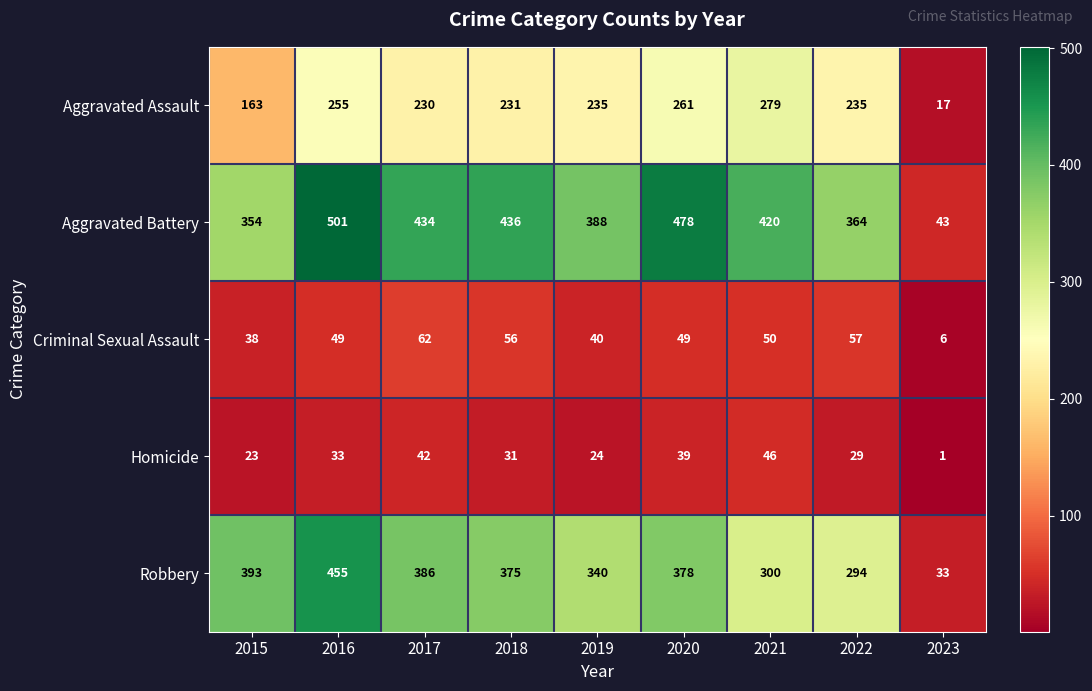

Which series changed the most between 2016 and 2023?

Aggravated Battery